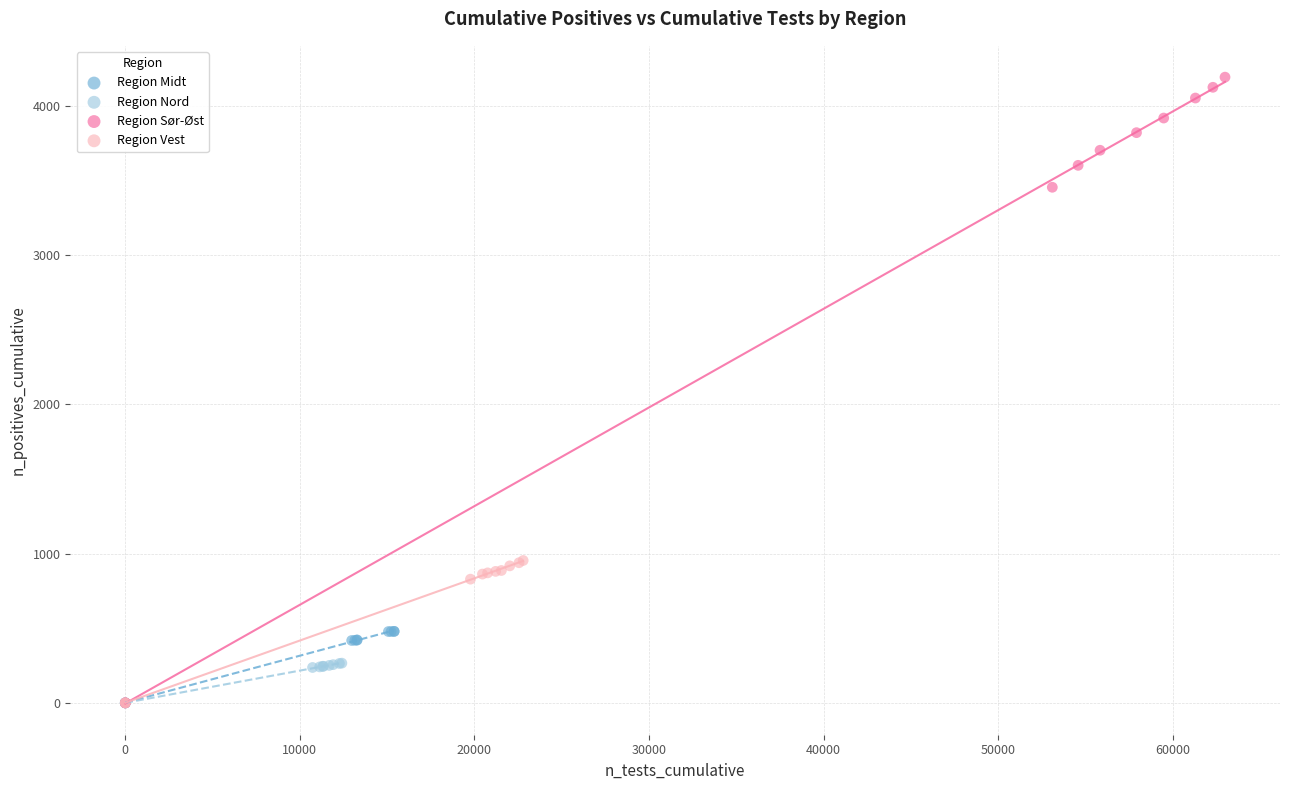

Which series has the widest spread of Y values?

Region Sør-Øst